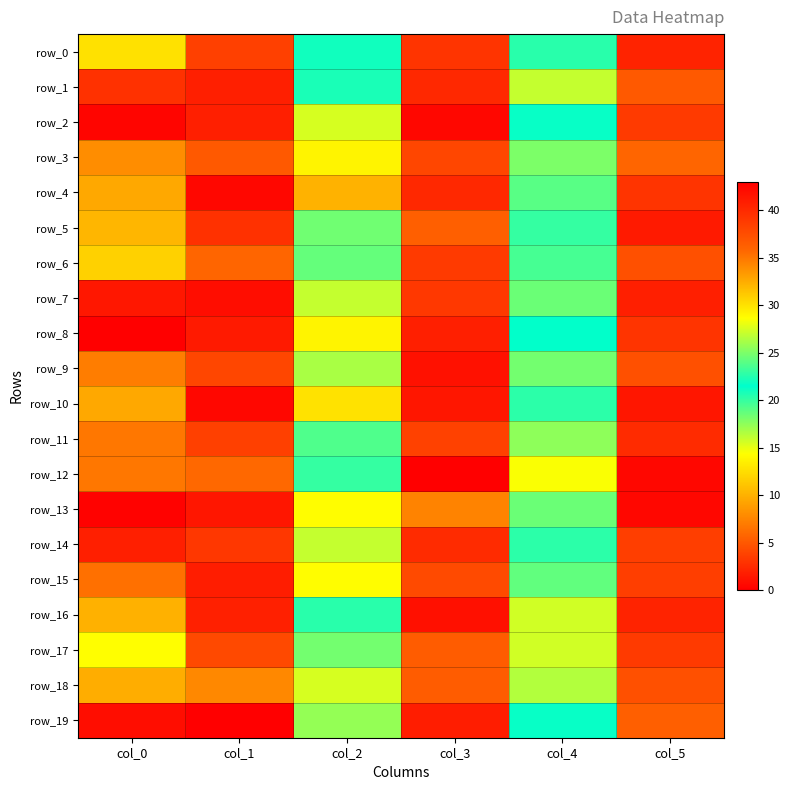

Is it true that row_14 equals 20.2 at col_4?

True